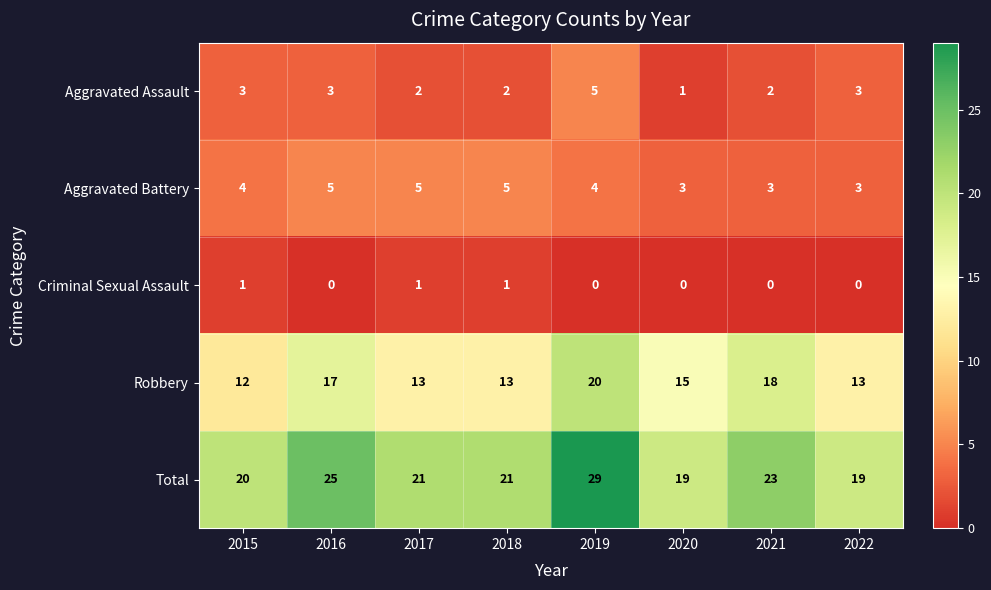

What is the difference between the maximum and second lowest values in the Robbery series?

7